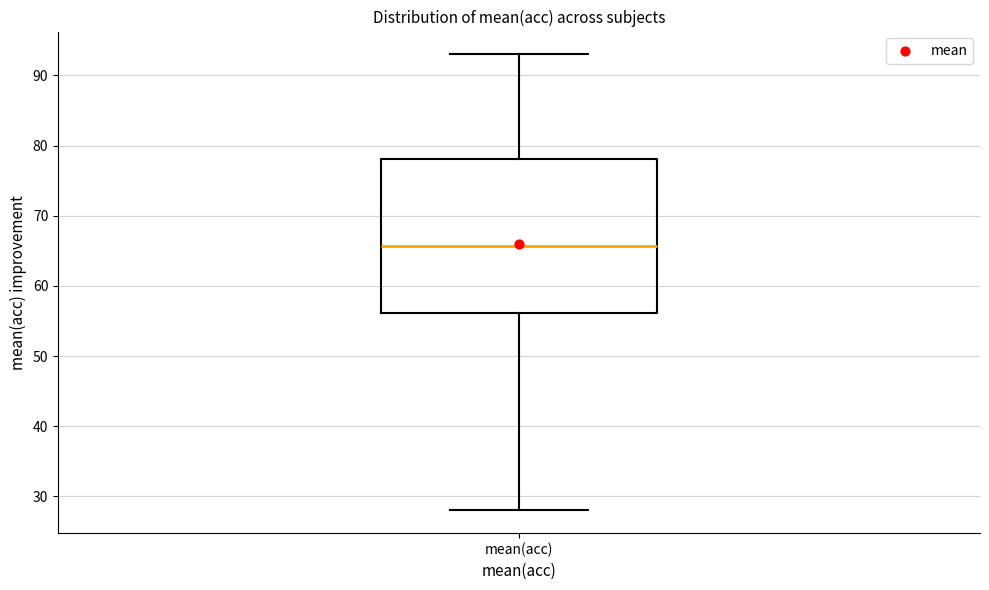

Where does the median line of the box for mean(acc) sit on the y-axis? The values are not printed on the chart, so give them approximately, as read against the axis.

66